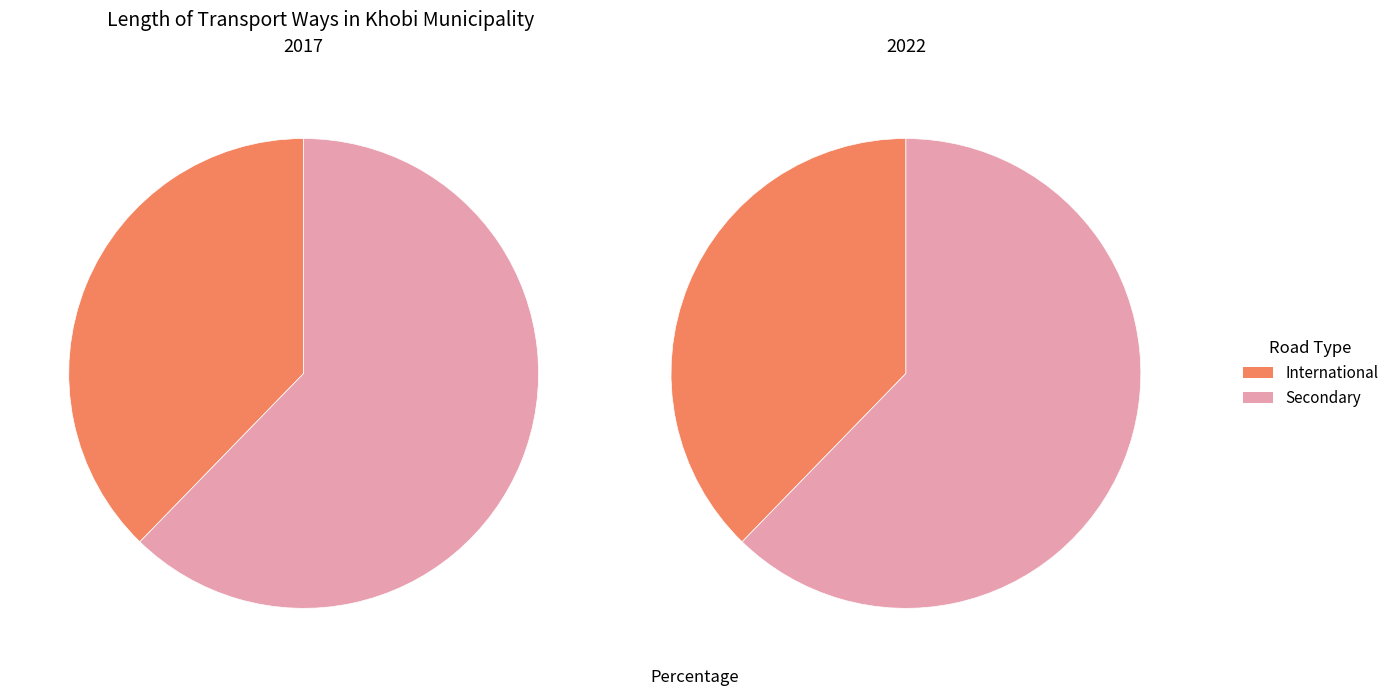

The International slice represents 46% of the pie. True or false?

False